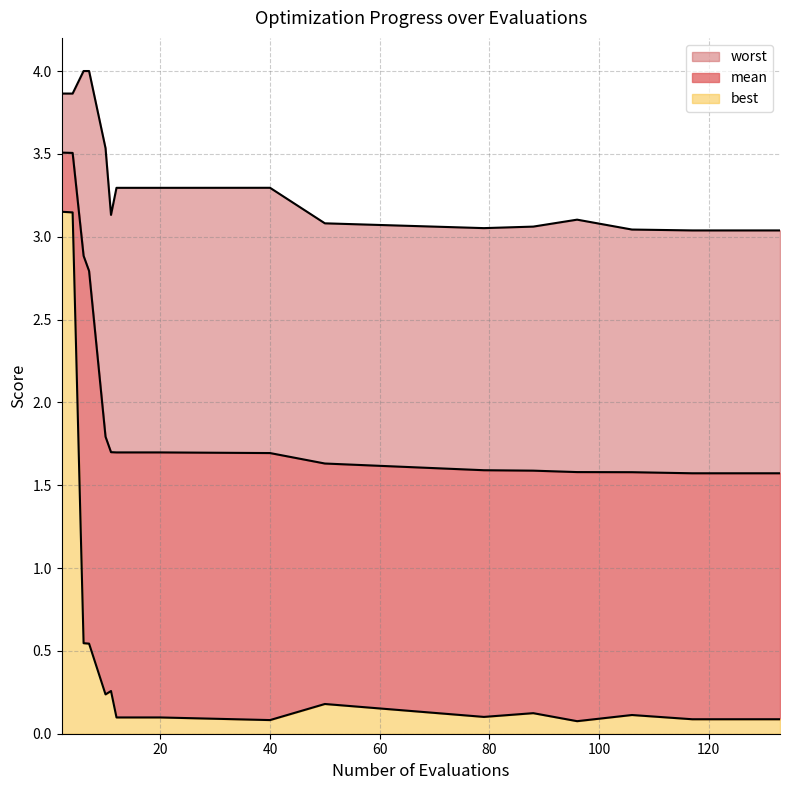

What is the difference between the maximum and minimum values in the mean_line series?

1.9